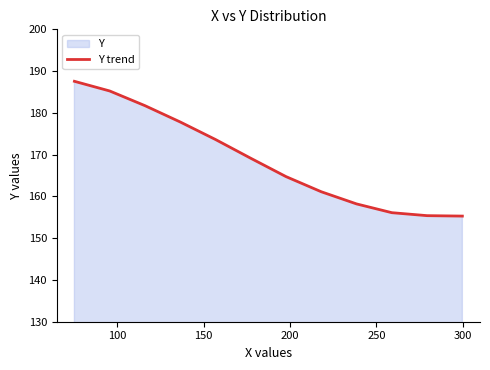

What is the difference between the maximum and minimum values?

32.3